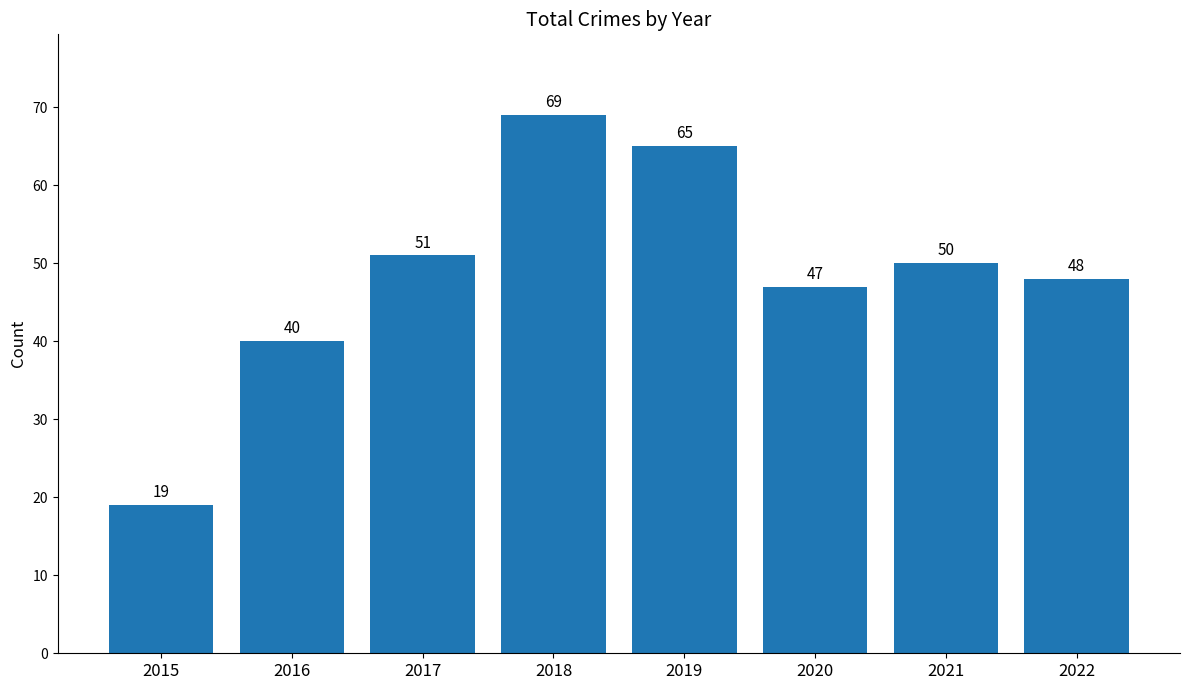

What is the maximum value shown in the chart?

69